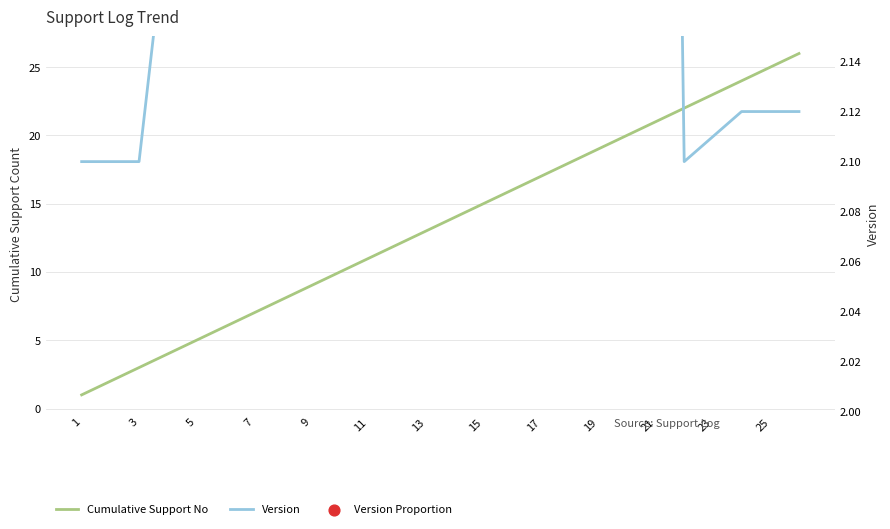

Which series has the largest total across all categories?

Cumulative Support No